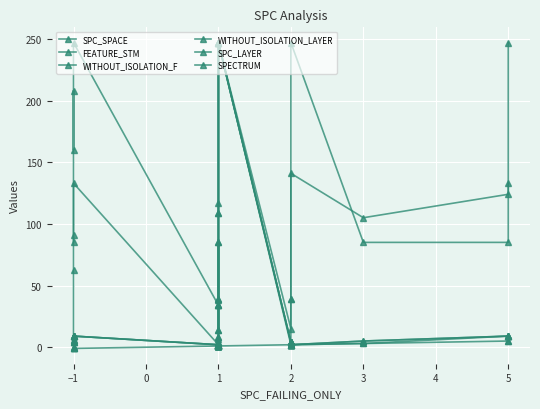

How many series are shown in this chart?

6